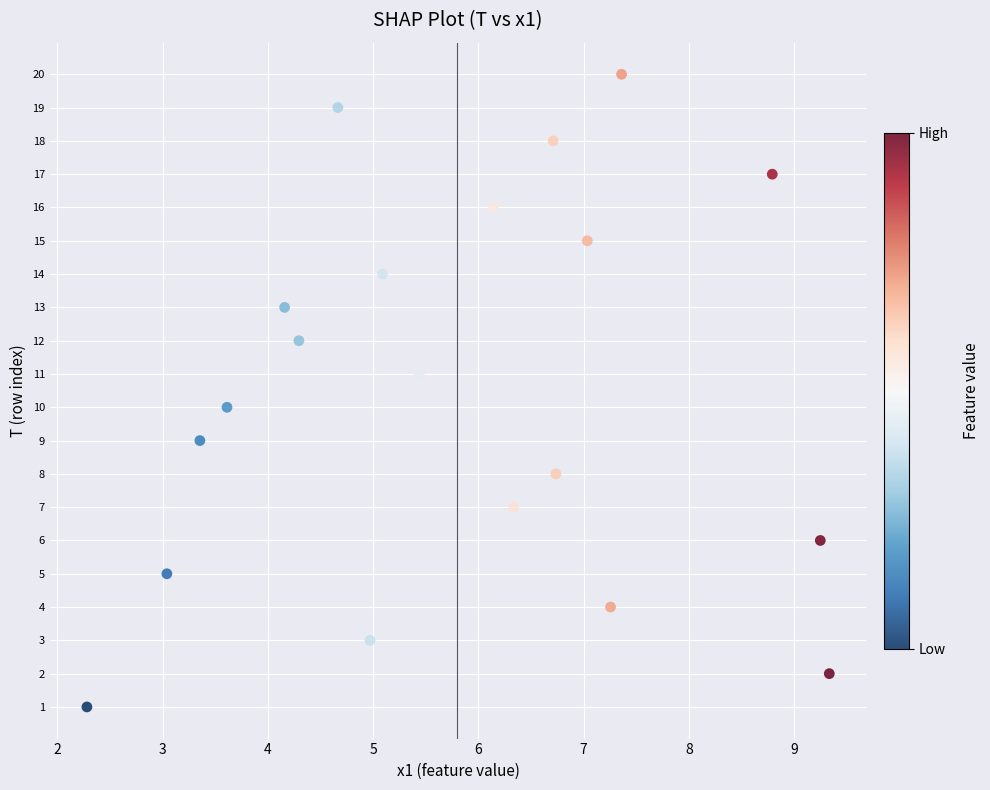

How many data points are displayed?

20